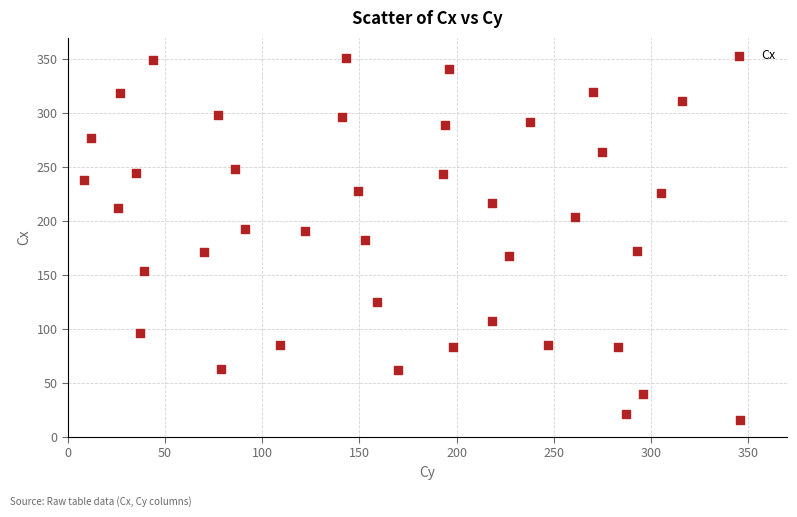

What is the range of Y values (max minus min)?

335